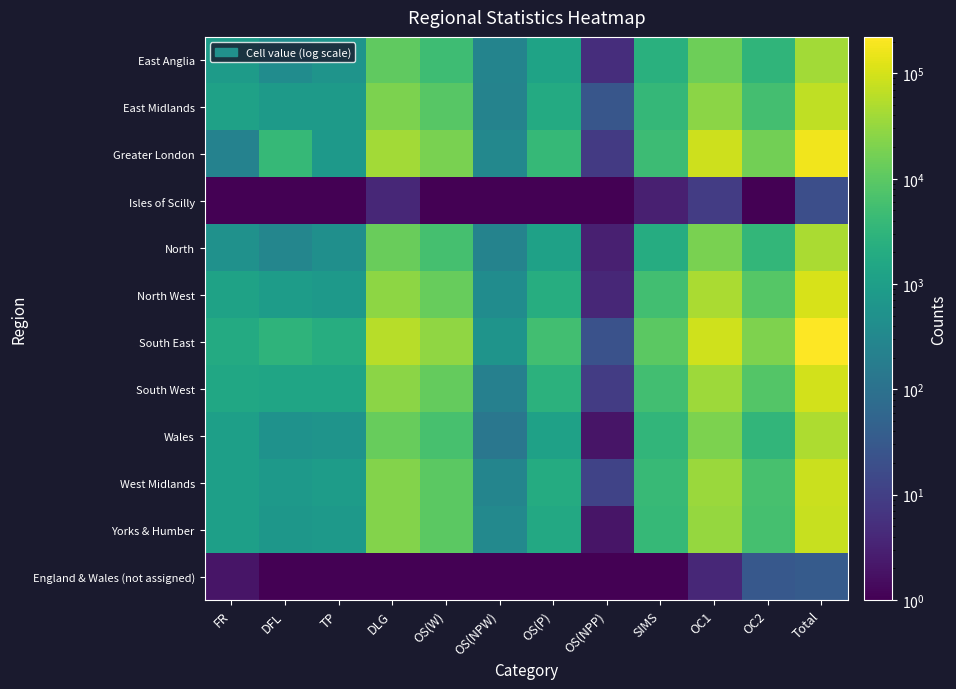

Reading right to left, transcribe all the data shown in this chart.

East Anglia: Total=39506.0	OC2=3158.0	OC1=14743.0	SIMS=2458.0	OS(NPP)=5.0	OS(P)=1263.0	OS(NPW)=261.0	OS(W)=4912.0	DLG=10876.0	TP=577.0	DFL=402.0	FR=851.0
East Midlands: Total=69690.0	OC2=5554.0	OC1=26655.0	SIMS=3555.0	OS(NPP)=27.0	OS(P)=1871.0	OS(NPW)=244.0	OS(W)=9136.0	DLG=19802.0	TP=837.0	DFL=838.0	FR=1171.0
Greater London: Total=174293.0	OC2=16372.0	OC1=86183.0	SIMS=4533.0	OS(NPP)=8.0	OS(P)=3892.0	OS(NPW)=312.0	OS(W)=18695.0	DLG=39409.0	TP=795.0	DFL=3857.0	FR=237.0
Isles of Scilly: Total=19.0	OC2=1.0	OC1=9.0	SIMS=3.0	OS(NPP)=0.1	OS(P)=0.1	OS(NPW)=0.1	OS(W)=0.1	DLG=4.0	TP=0.1	DFL=1.0	FR=1.0
North: Total=46102.0	OC2=3549.0	OC1=18783.0	SIMS=2062.0	OS(NPP)=3.0	OS(P)=1129.0	OS(NPW)=250.0	OS(W)=6020.0	DLG=13058.0	TP=460.0	DFL=286.0	FR=502.0
North West: Total=104459.0	OC2=8506.0	OC1=45607.0	SIMS=5234.0	OS(NPP)=4.0	OS(P)=2124.0	OS(NPW)=391.0	OS(W)=12796.0	DLG=26921.0	TP=774.0	DFL=899.0	FR=1203.0
South East: Total=222280.0	OC2=20510.0	OC1=92815.0	SIMS=9779.0	OS(NPP)=22.0	OS(P)=5478.0	OS(NPW)=574.0	OS(W)=28140.0	DLG=58046.0	TP=2138.0	DFL=2940.0	FR=1838.0
South West: Total=96450.0	OC2=8423.0	OC1=37126.0	SIMS=5450.0	OS(NPP)=9.0	OS(P)=2764.0	OS(NPW)=211.0	OS(W)=12117.0	DLG=26102.0	TP=1372.0	DFL=1379.0	FR=1497.0
Wales: Total=48281.0	OC2=3354.0	OC1=19179.0	SIMS=3237.0	OS(NPP)=2.0	OS(P)=1157.0	OS(NPW)=134.0	OS(W)=6103.0	DLG=12954.0	TP=583.0	DFL=526.0	FR=1052.0
West Midlands: Total=81506.0	OC2=6078.0	OC1=34248.0	SIMS=3965.0	OS(NPP)=12.0	OS(P)=1929.0	OS(NPW)=275.0	OS(W)=9928.0	DLG=22350.0	TP=883.0	DFL=800.0	FR=1038.0
Yorks & Humber: Total=78409.0	OC2=5773.0	OC1=31687.0	SIMS=3807.0	OS(NPP)=2.0	OS(P)=1678.0	OS(NPW)=336.0	OS(W)=10000.0	DLG=22647.0	TP=756.0	DFL=690.0	FR=1033.0
England & Wales (not assigned): Total=35.0	OC2=29.0	OC1=4.0	SIMS=0.1	OS(NPP)=0.1	OS(P)=0.1	OS(NPW)=0.1	OS(W)=0.1	DLG=0.1	TP=0.1	DFL=0.1	FR=2.0